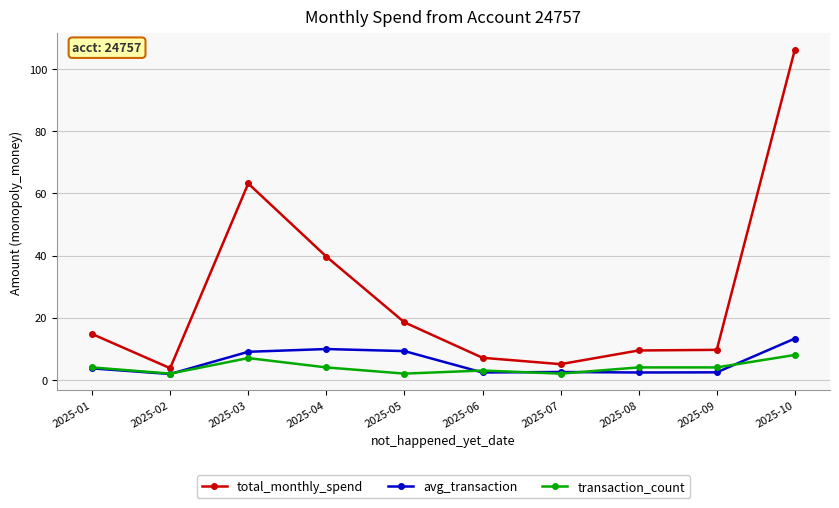

What is the value of the transaction_count point at the 7th from the left?

2.0